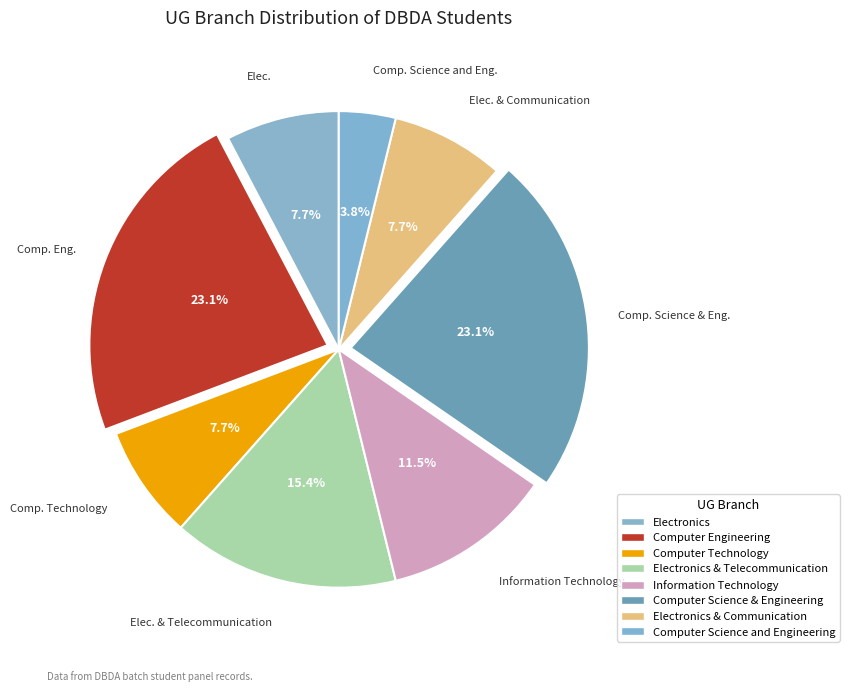

Is there a majority slice in this chart?

No